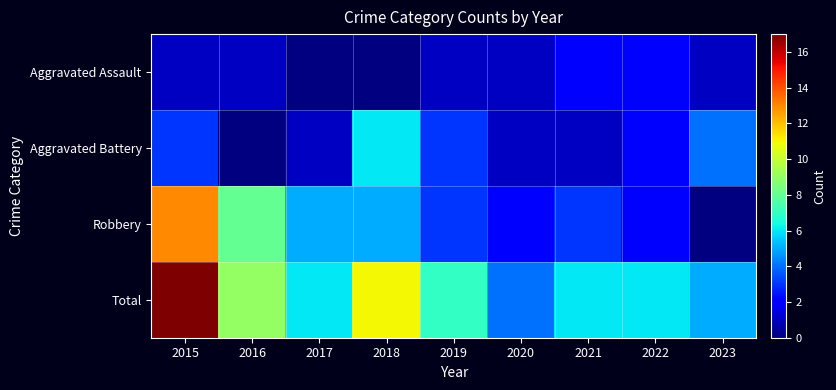

What is the sum of the Aggravated Battery values at 2019 and 2022?

5.0